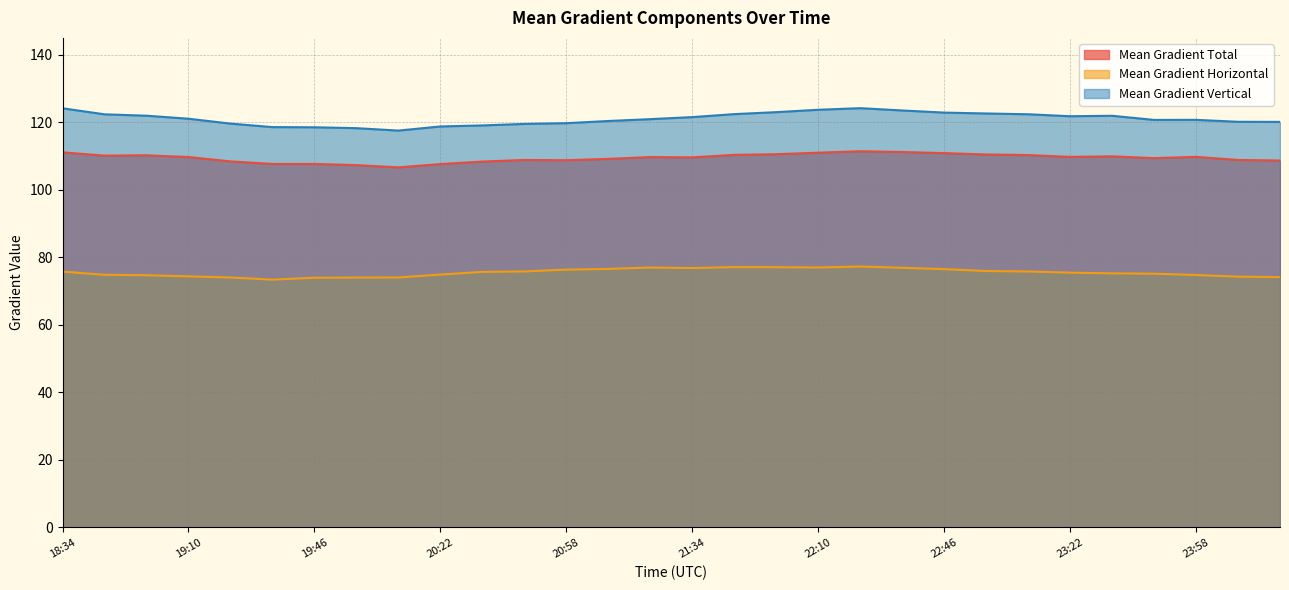

The Mean Gradient Total series shows 147.5 at 22:10. True or false?

False